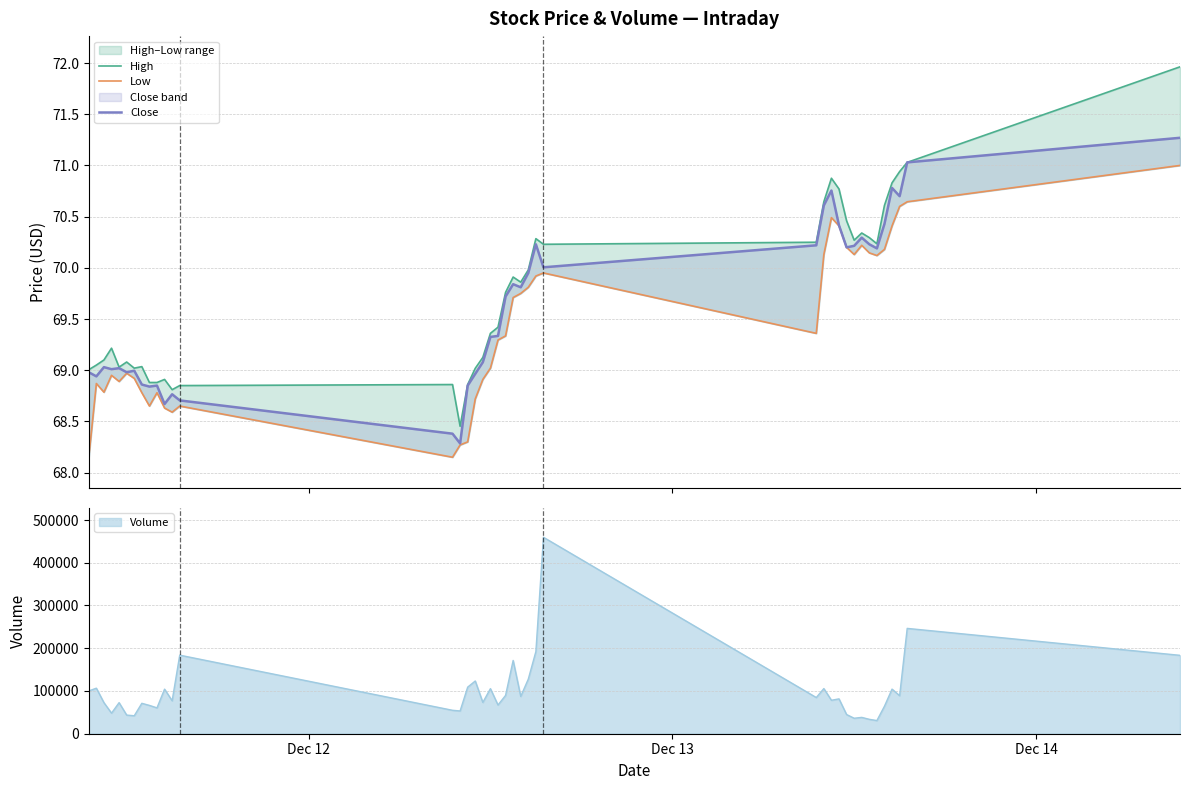

What is the highest value of the Volume series?

459599